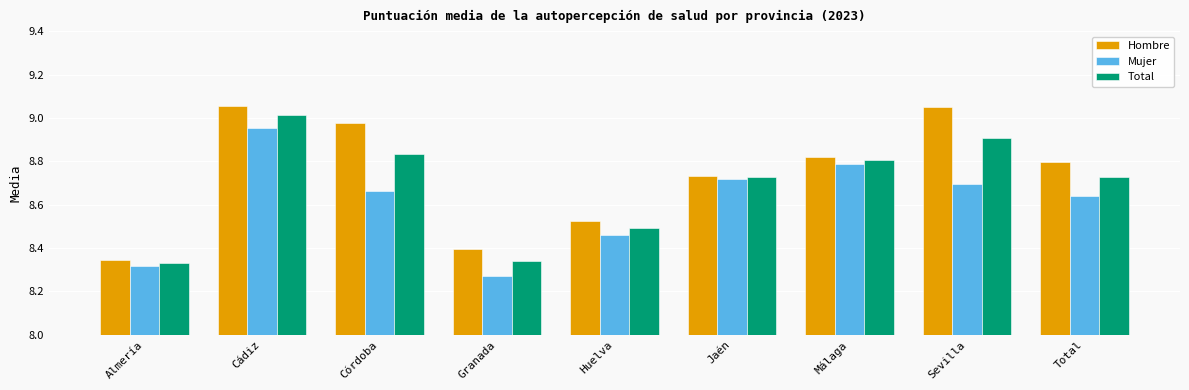

What are all the series names shown in the legend?

Hombre, Mujer, Total